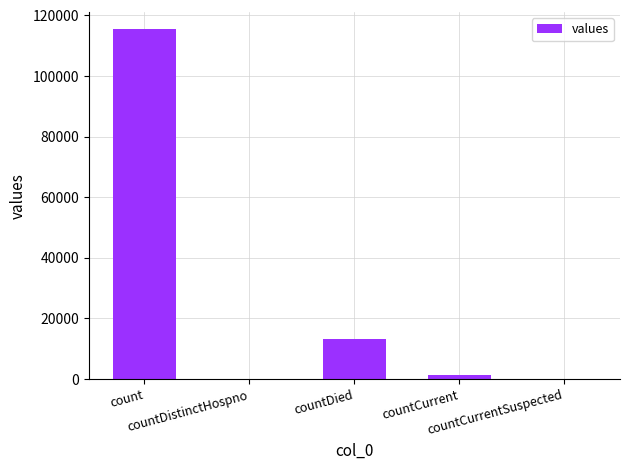

What is the sum of all values?

130105